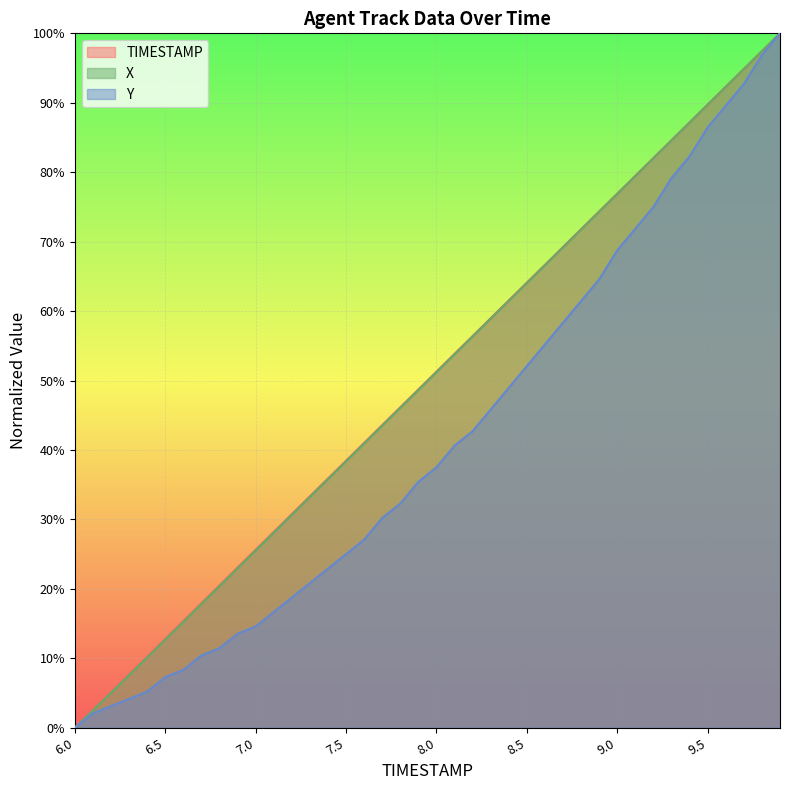

True or false: X and TIMESTAMP intersect in this chart.

False